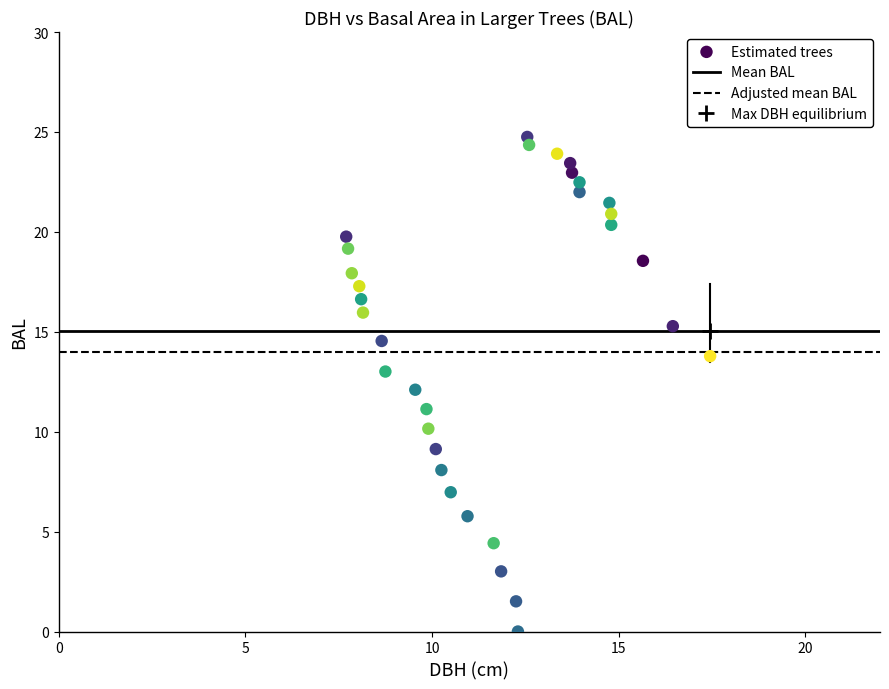

What is the range of X values (max minus min)?

9.8